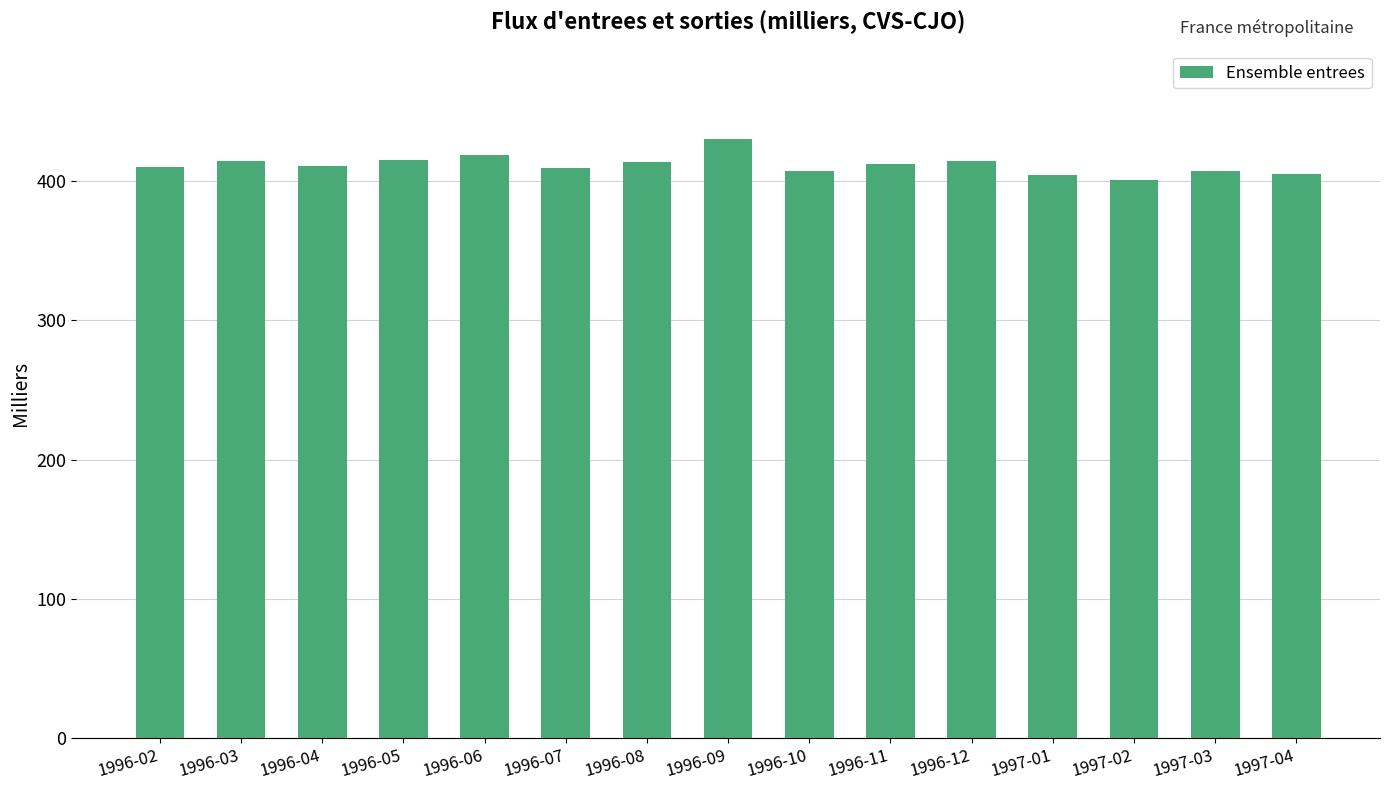

The chart shows a value of 199.9 at 1996-10. True or false?

False